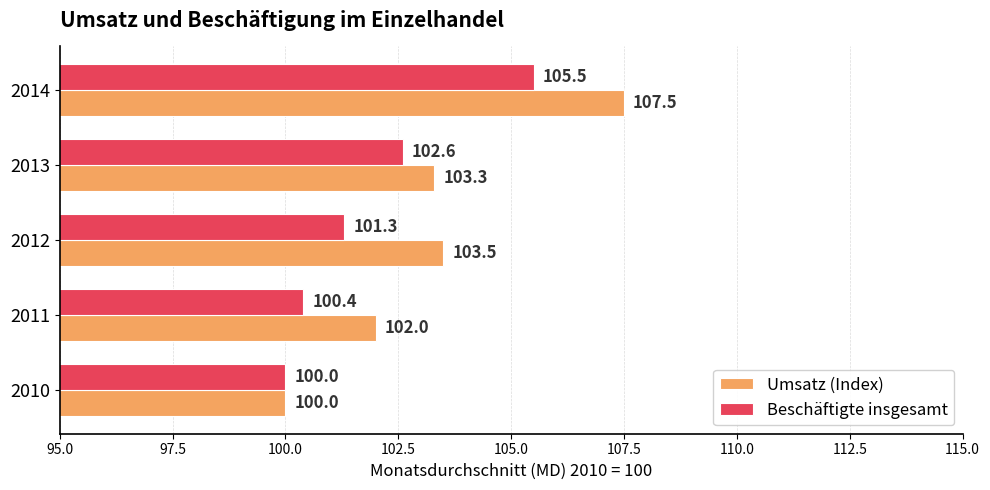

At which label is Beschäftigte insgesamt closest to 102?

2013